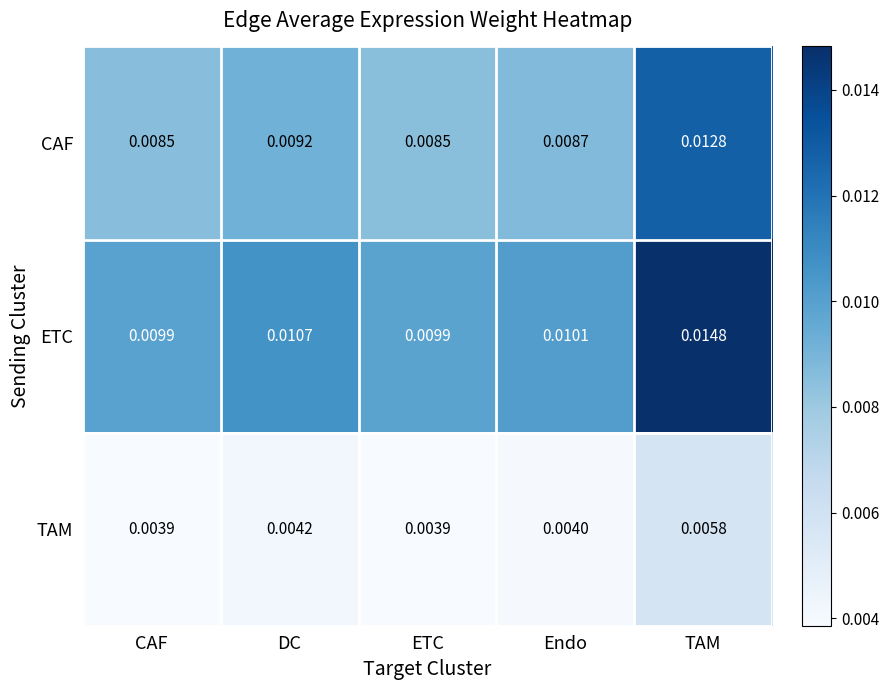

How many data points does each series have?

5